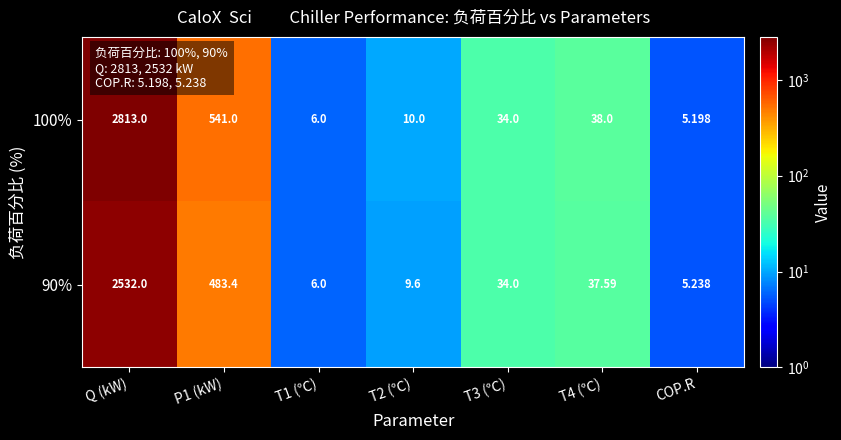

Which label corresponds to the smallest value in the chart?

COP.R